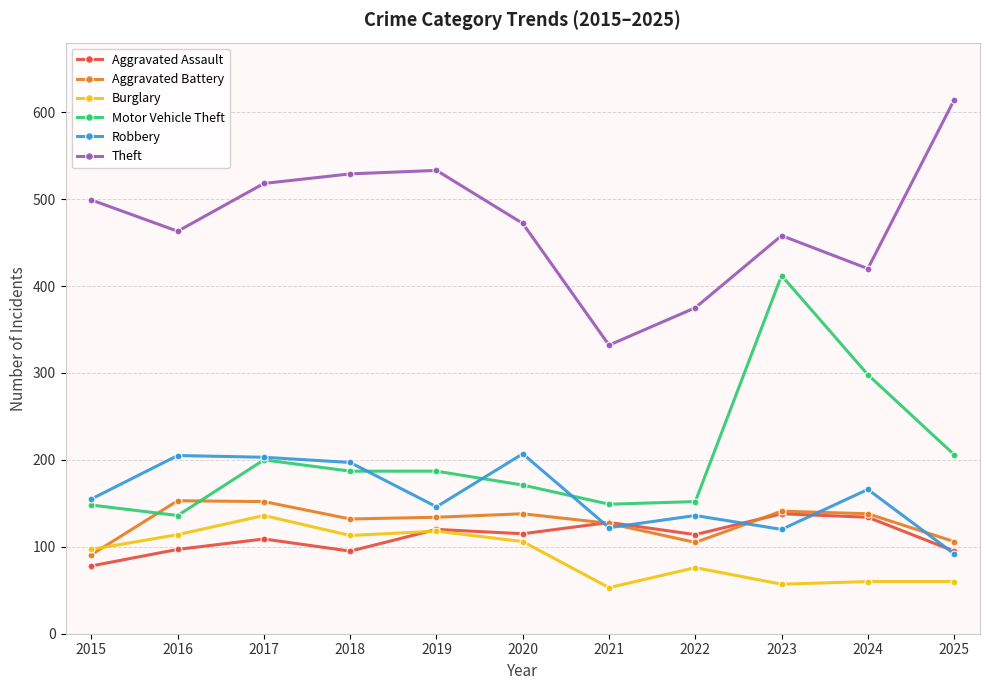

What is the minimum value for Theft?

332